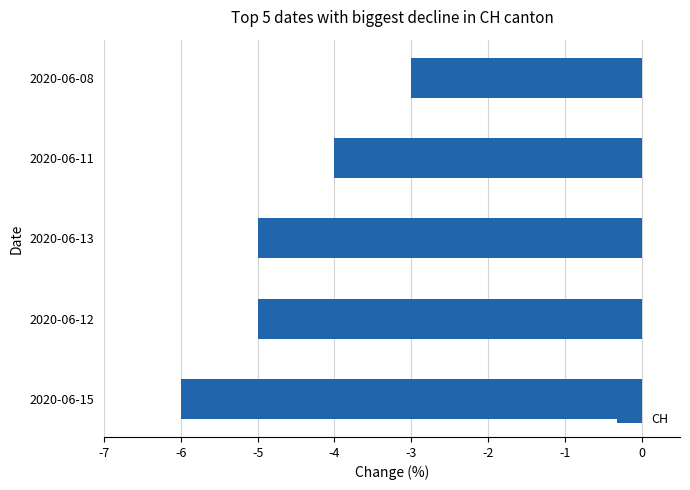

What is the difference between the maximum and minimum values?

3